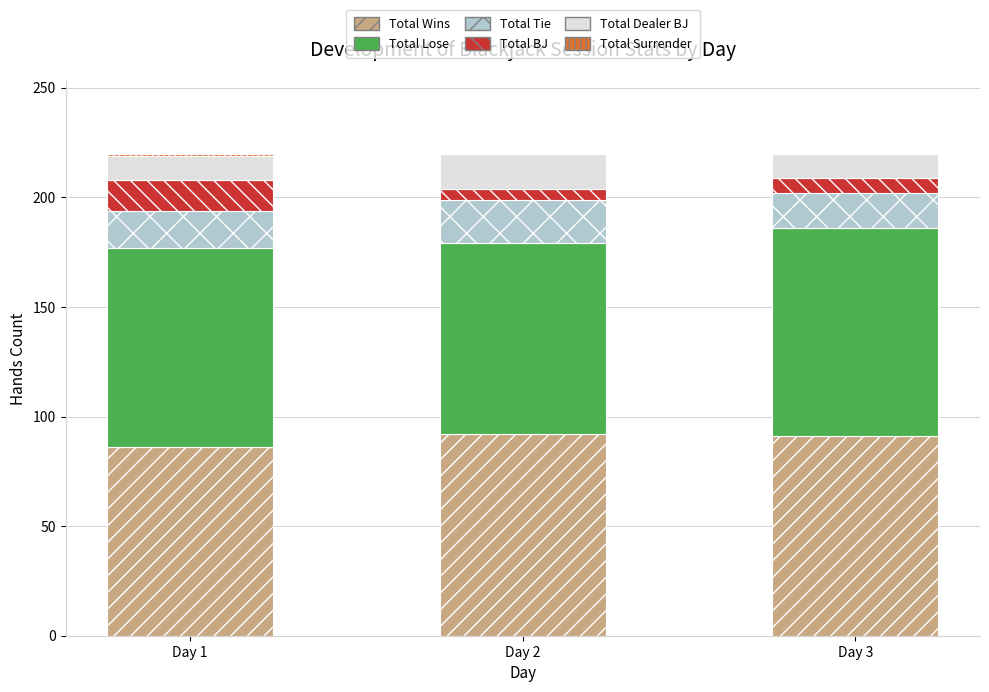

What is the highest value of the Total Wins series?

92